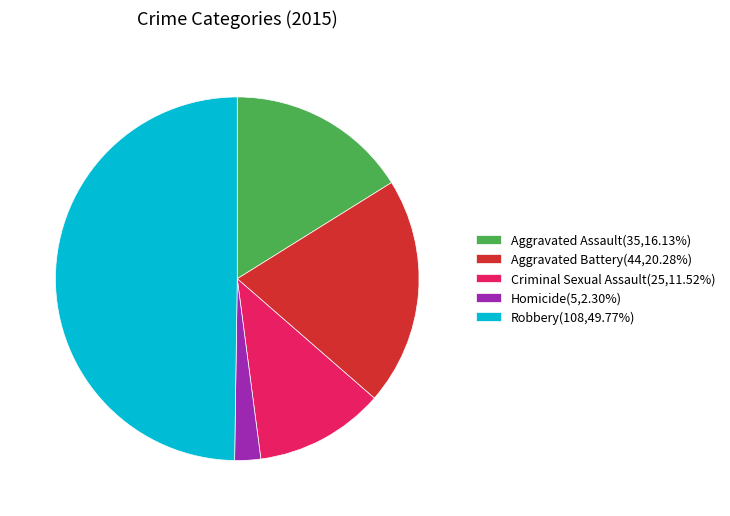

Approximately how many times larger is the value at Aggravated Assault compared to Robbery?

0.3